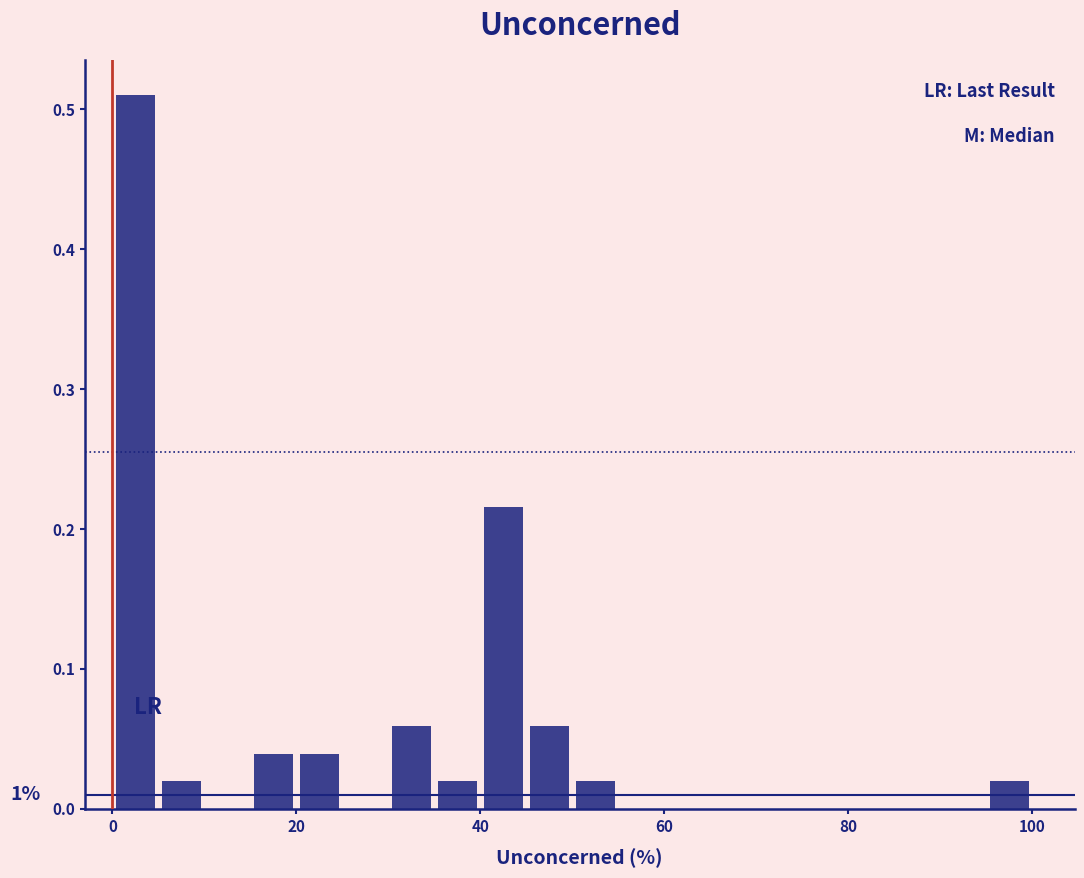

Read against the x-axis, roughly where is the centre of the tallest bar?

2